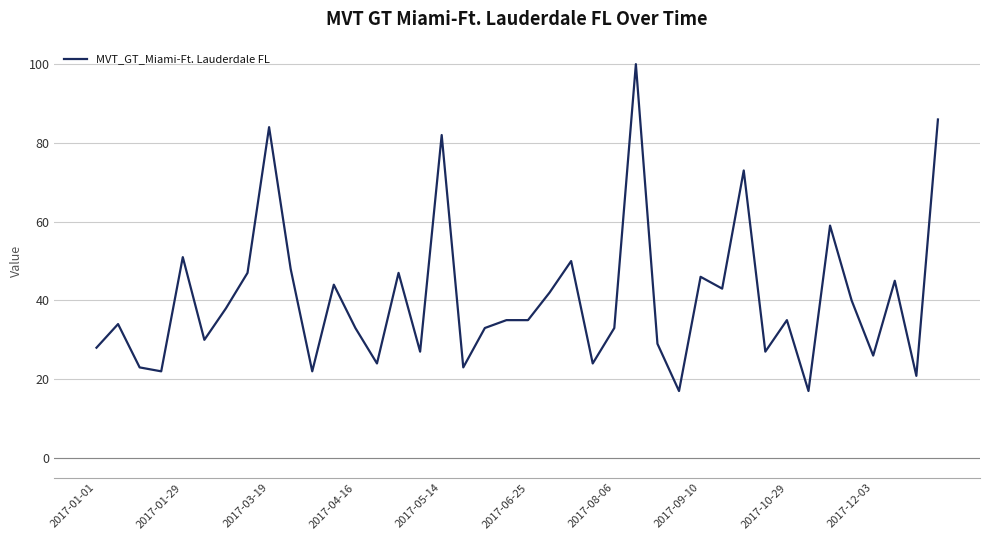

What is the greatest value displayed?

100.0